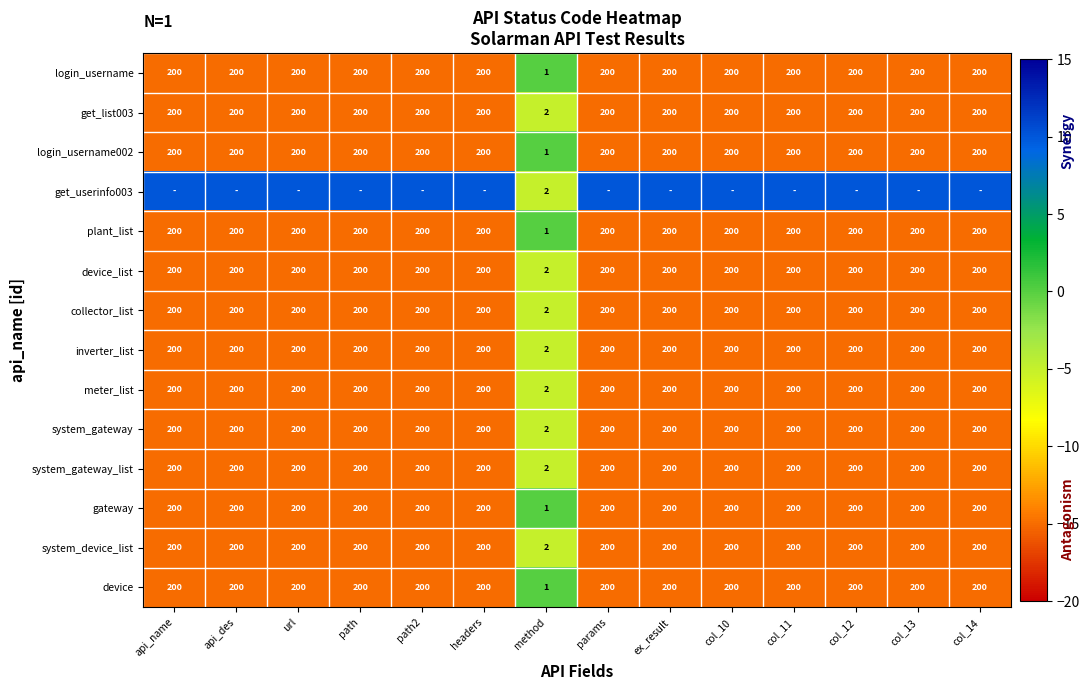

Is the value of plant_list at method greater than the value of get_list003 at path2?

No